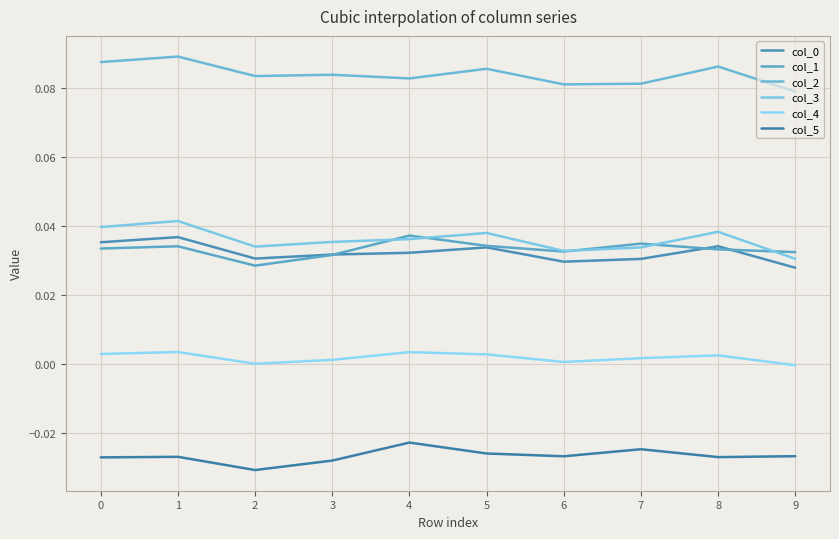

Reading right to left, what are all the values shown in this chart?

col_0: 9=0.0	8=0.0	7=0.0	6=0.0	5=0.0	4=0.0	3=0.0	2=0.0	1=0.0	0=0.0
col_1: 9=0.0	8=0.0	7=0.0	6=0.0	5=0.0	4=0.0	3=0.0	2=0.0	1=0.0	0=0.0
col_2: 9=0.1	8=0.1	7=0.1	6=0.1	5=0.1	4=0.1	3=0.1	2=0.1	1=0.1	0=0.1
col_3: 9=0.0	8=0.0	7=0.0	6=0.0	5=0.0	4=0.0	3=0.0	2=0.0	1=0.0	0=0.0
col_4: 9=-0.0	8=0.0	7=0.0	6=0.0	5=0.0	4=0.0	3=0.0	2=0.0	1=0.0	0=0.0
col_5: 9=-0.0	8=-0.0	7=-0.0	6=-0.0	5=-0.0	4=-0.0	3=-0.0	2=-0.0	1=-0.0	0=-0.0